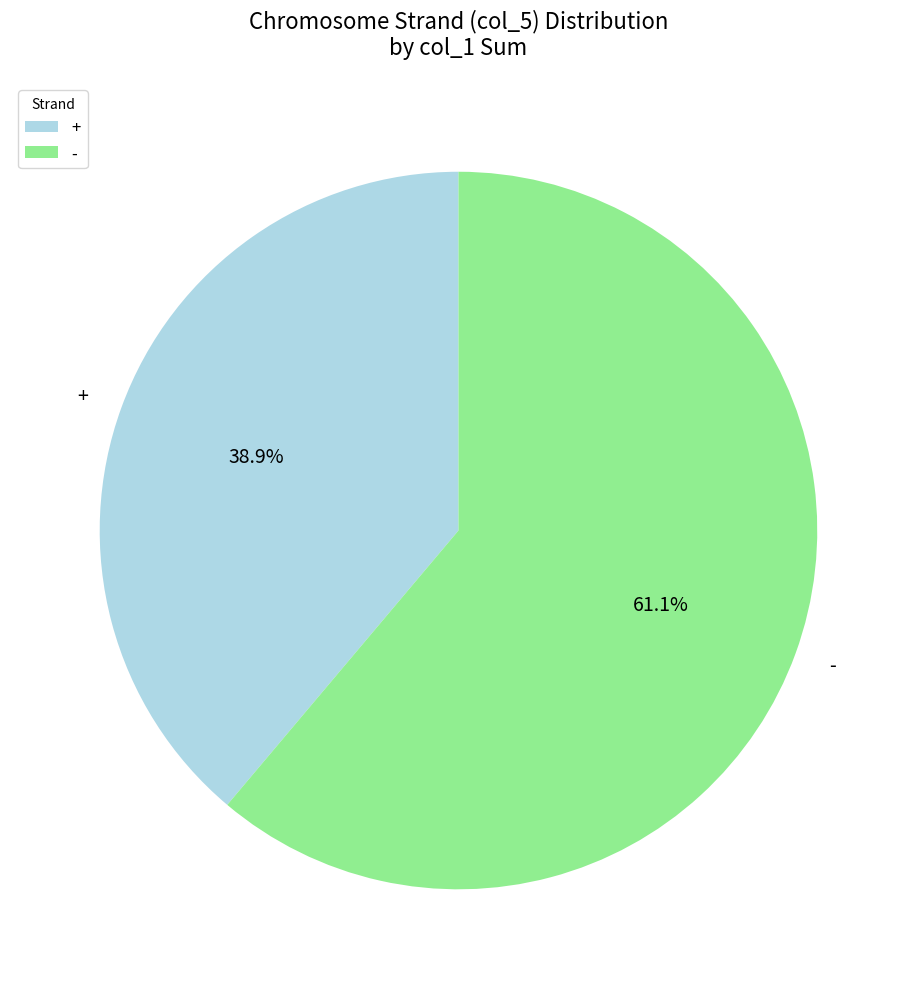

Do + and - together represent more than half of the pie?

Yes